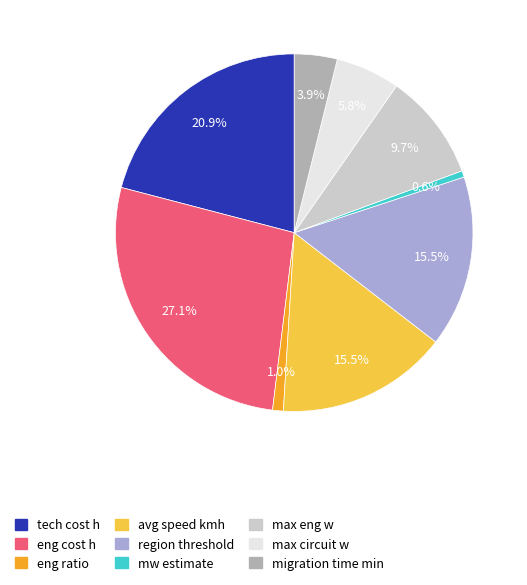

To the nearest percent, what portion does tech cost h represent?

21%